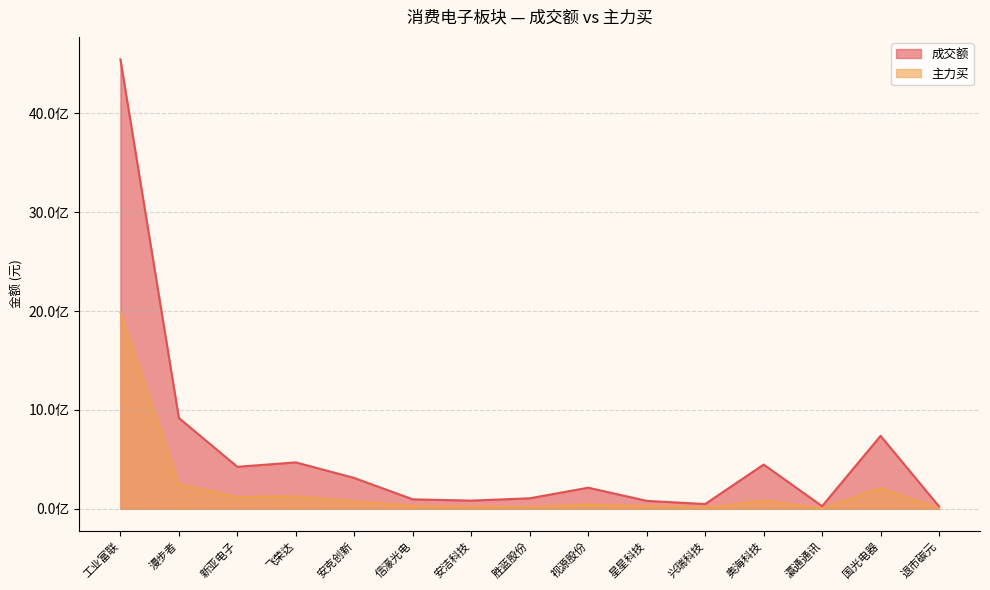

Which has a higher value, 安克创新 or 瀛通通讯?

安克创新